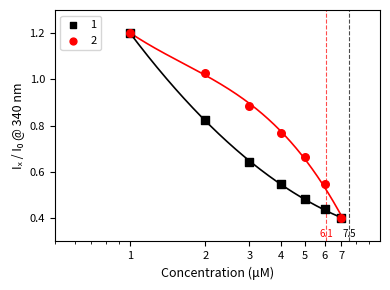

What is the total value across all series at 2?

1.9